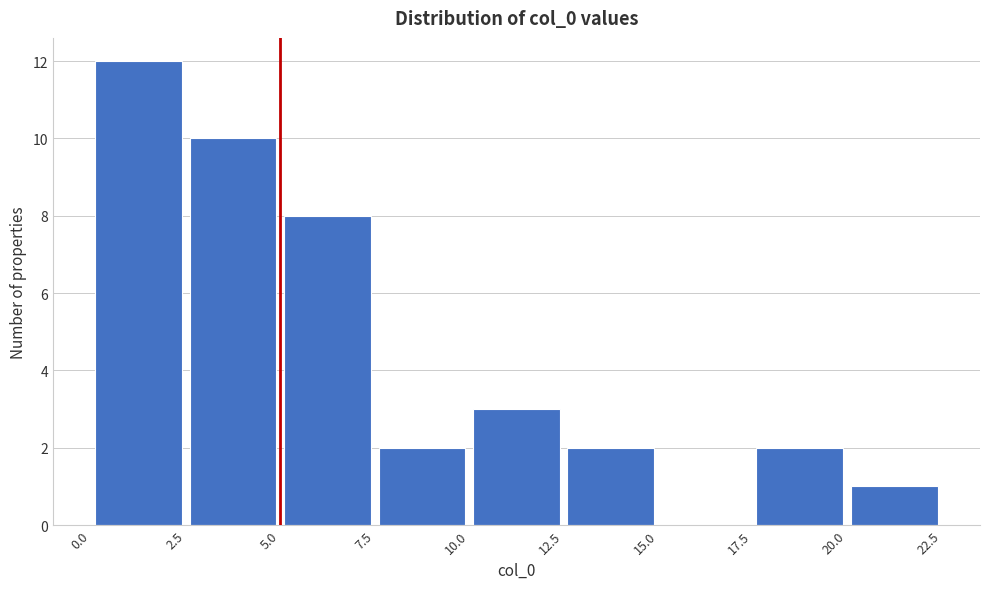

What is the height of the bar covering 17.5 to 20.0 on the x-axis? The values are not printed on the chart, so give them approximately, as read against the axis.

2